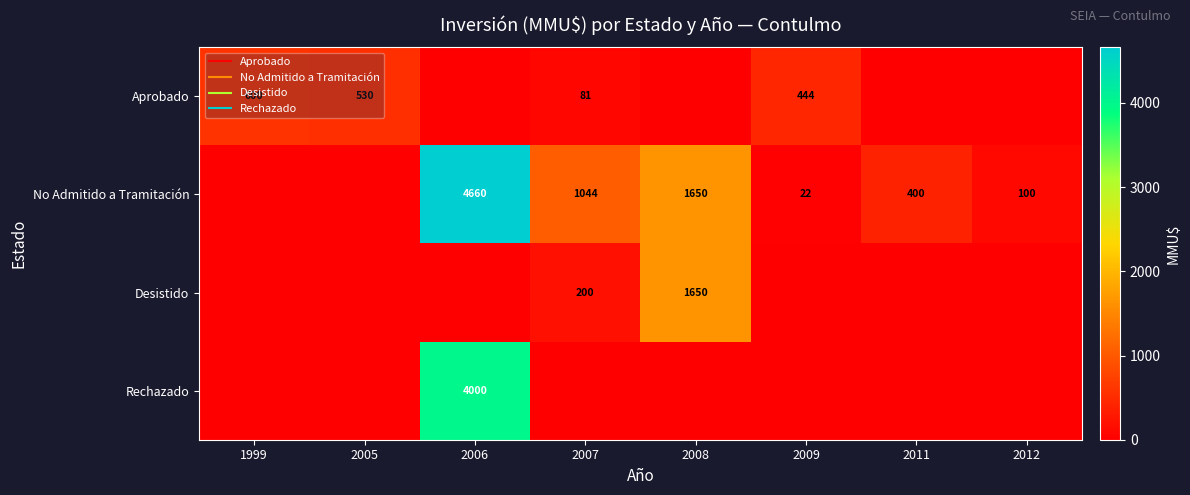

Where does the Aprobado series first go above 81?

1999